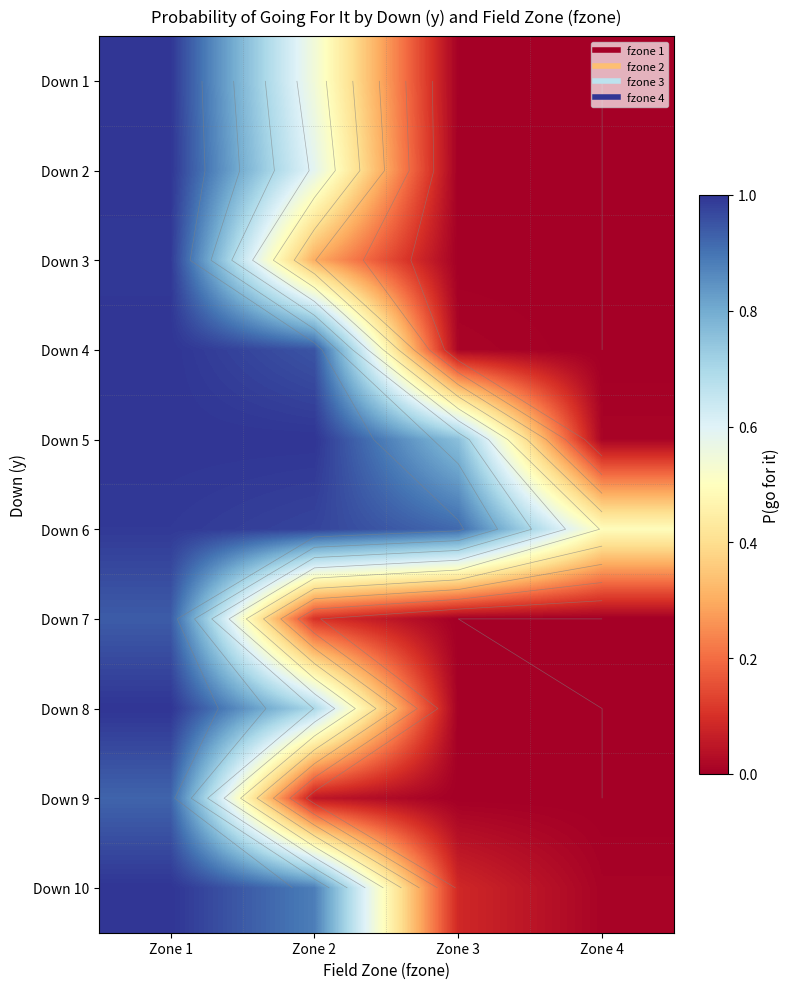

At which category is the sum across all series the highest?

Zone 1